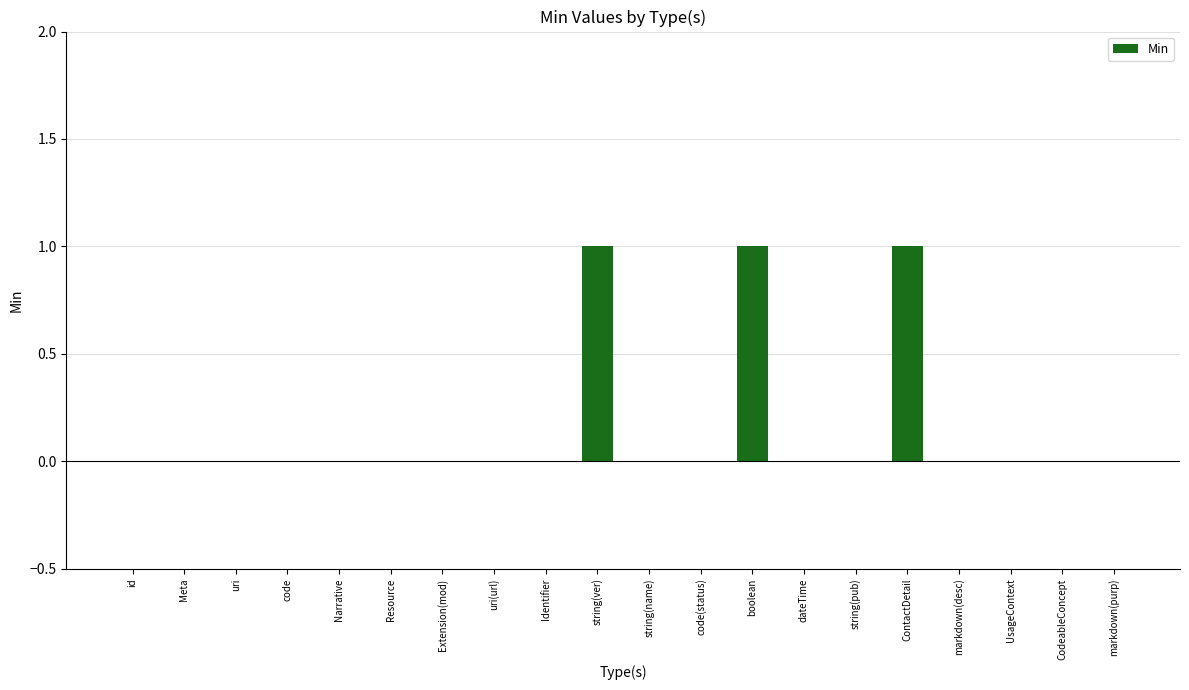

How many categories are shown in the chart?

20